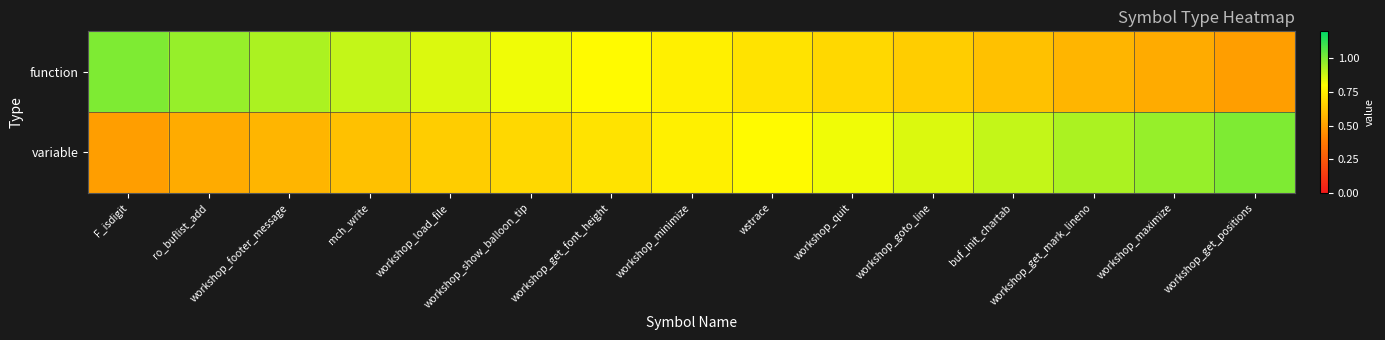

Rank the series by their maximum value, from lowest to highest.

function, variable